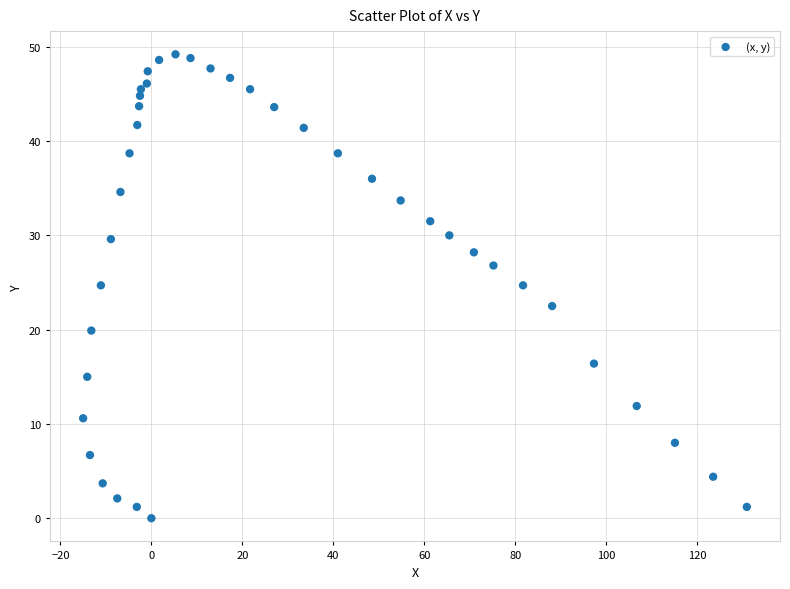

What is the range of X values (max minus min)?

145.9